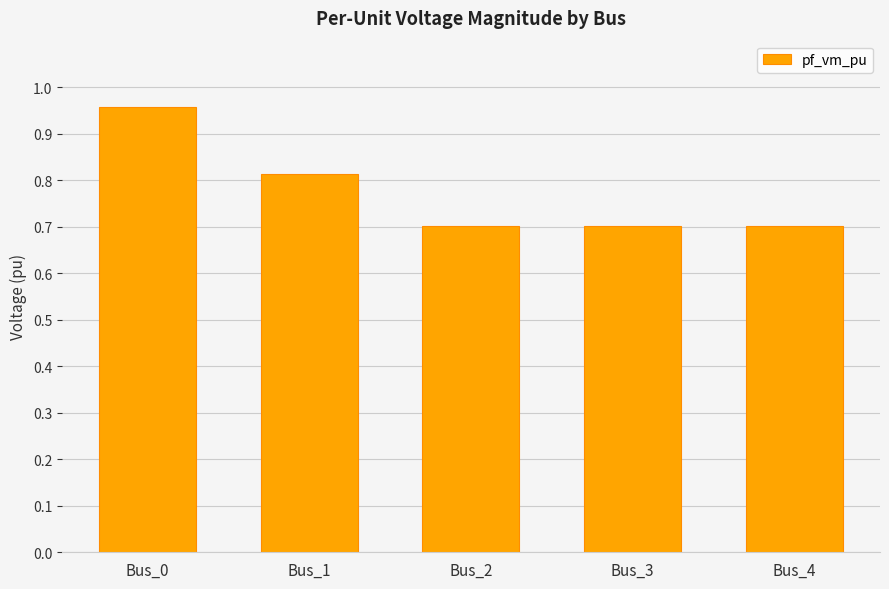

Which category has the highest value across all series?

Bus_0